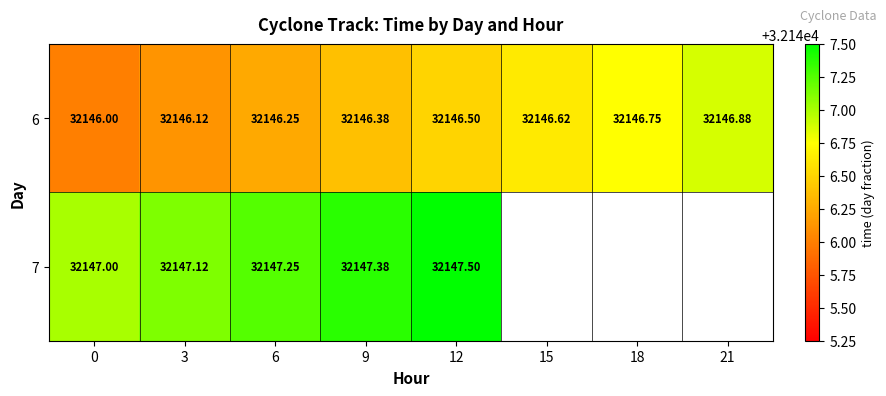

How many 6 values are between 32146 and 32147?

8